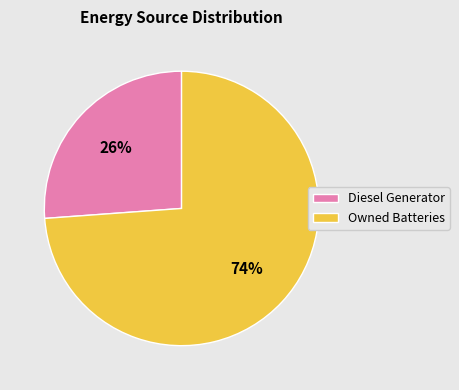

Which slice is the largest?

Owned Batteries